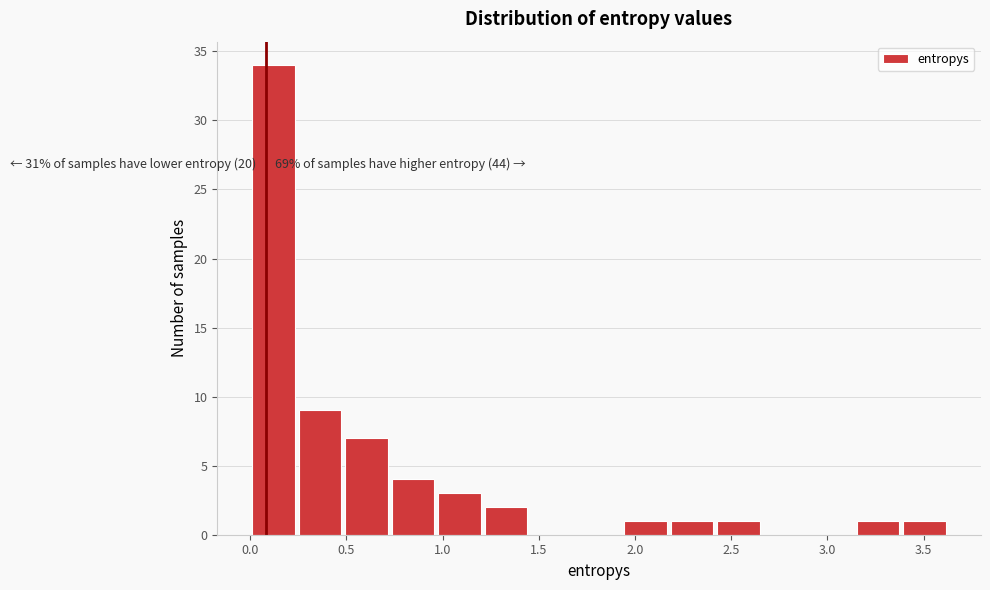

Which range on the x-axis has the tallest bar?

0.00 to 0.25